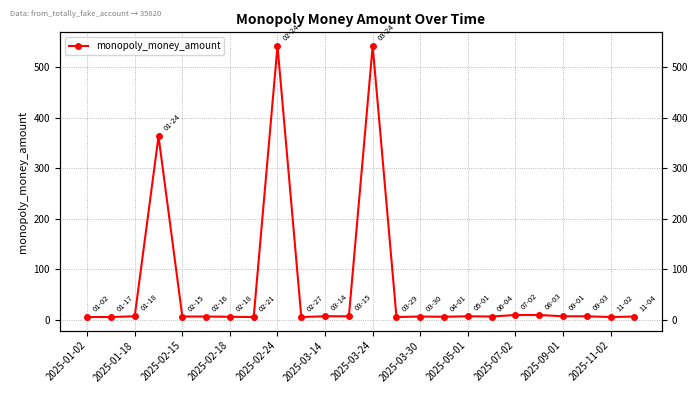

Reading left to right, what are all the values shown in this chart?

5.0	5.0	6.5	363.5	6.0	6.0	5.5	5.0	542.5	5.0	6.5	6.5	542.5	5.0	6.0	5.5	6.5	6.0	9.0	9.0	6.5	6.5	5.0	6.0